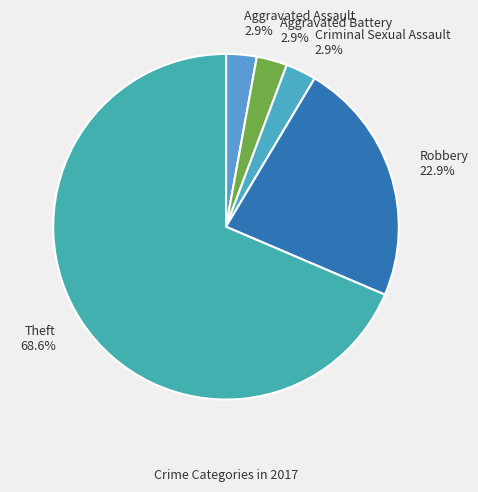

Which slice represents more than half of the pie?

Theft